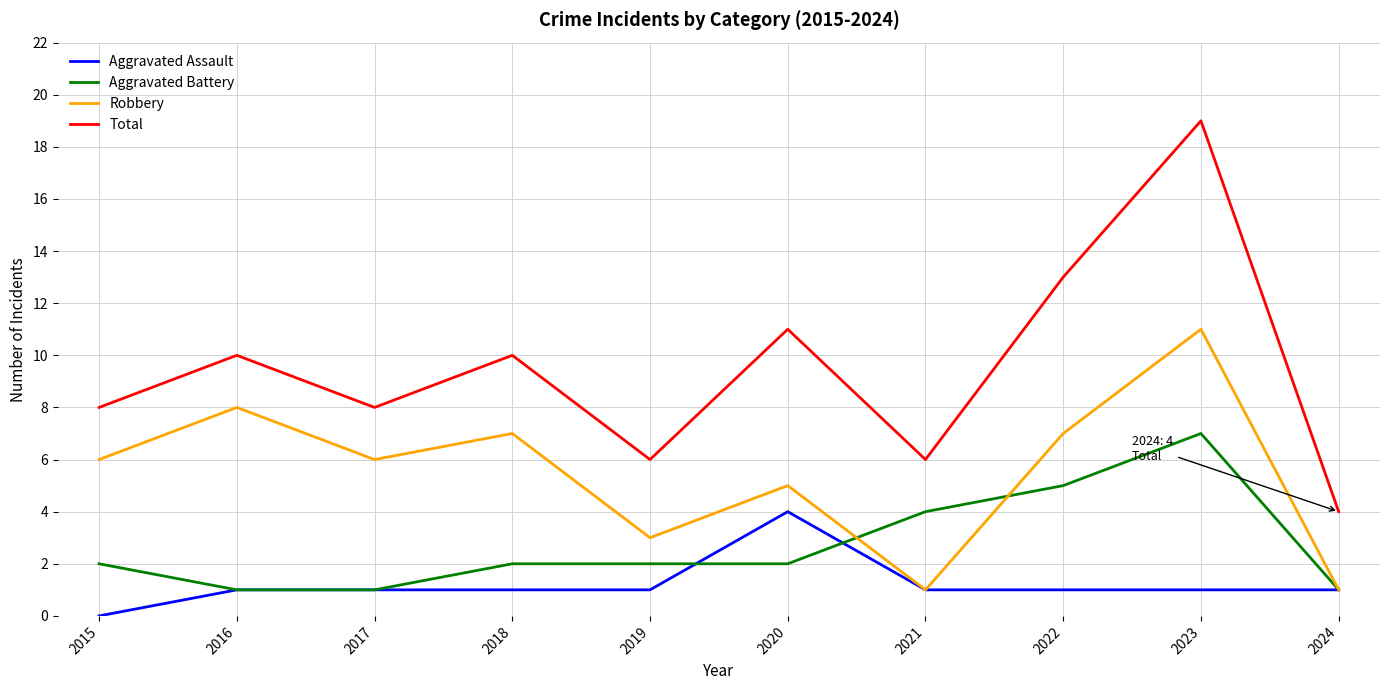

What is the highest value of the Robbery series?

11